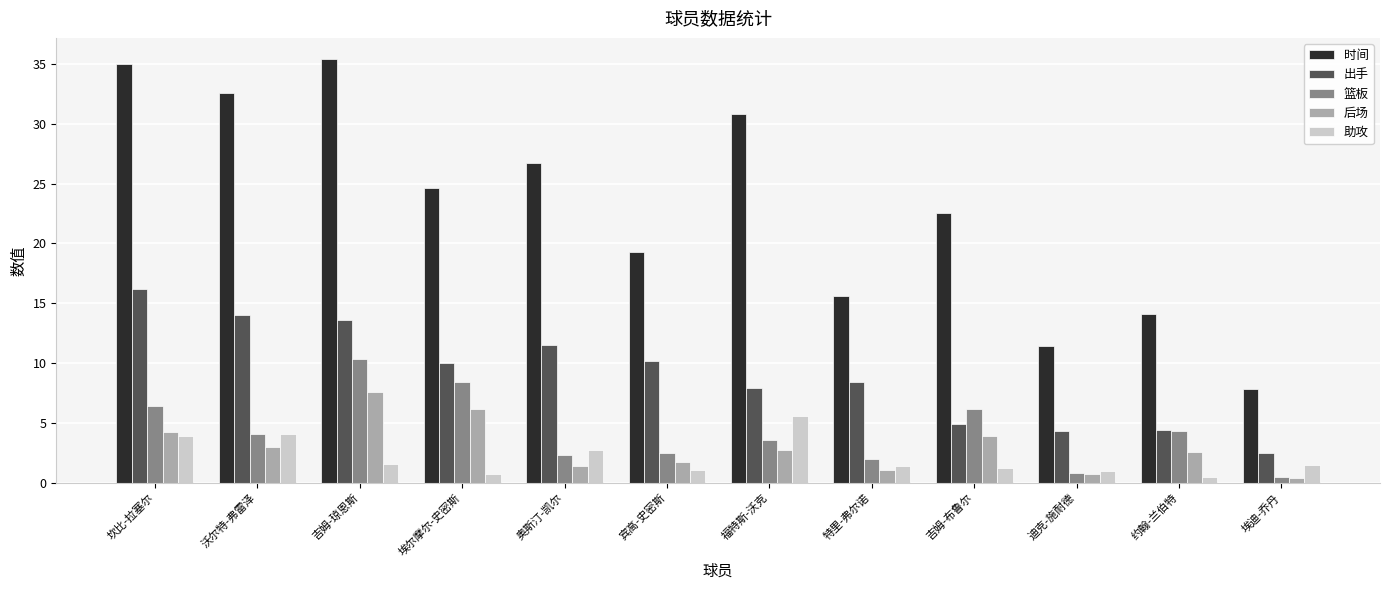

The value of 时间 at 沃尔特-弗雷泽 is 8.3. True or false?

False